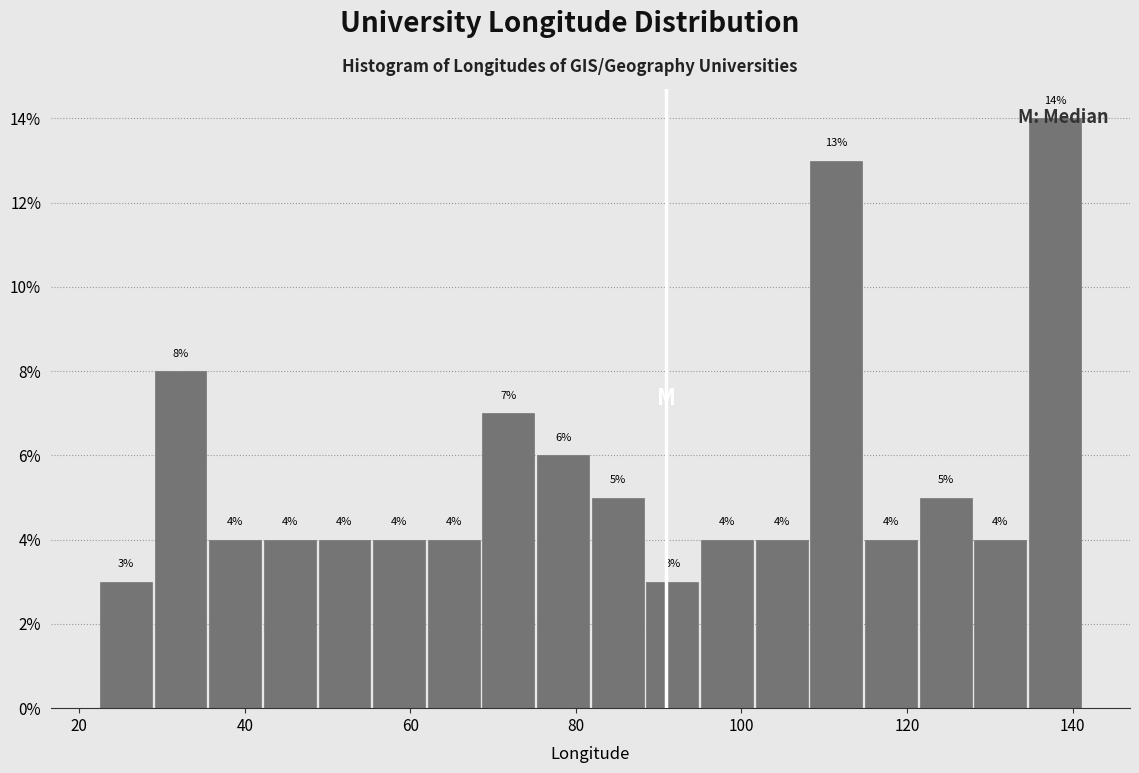

Read against the x-axis, roughly where is the centre of the tallest bar?

138